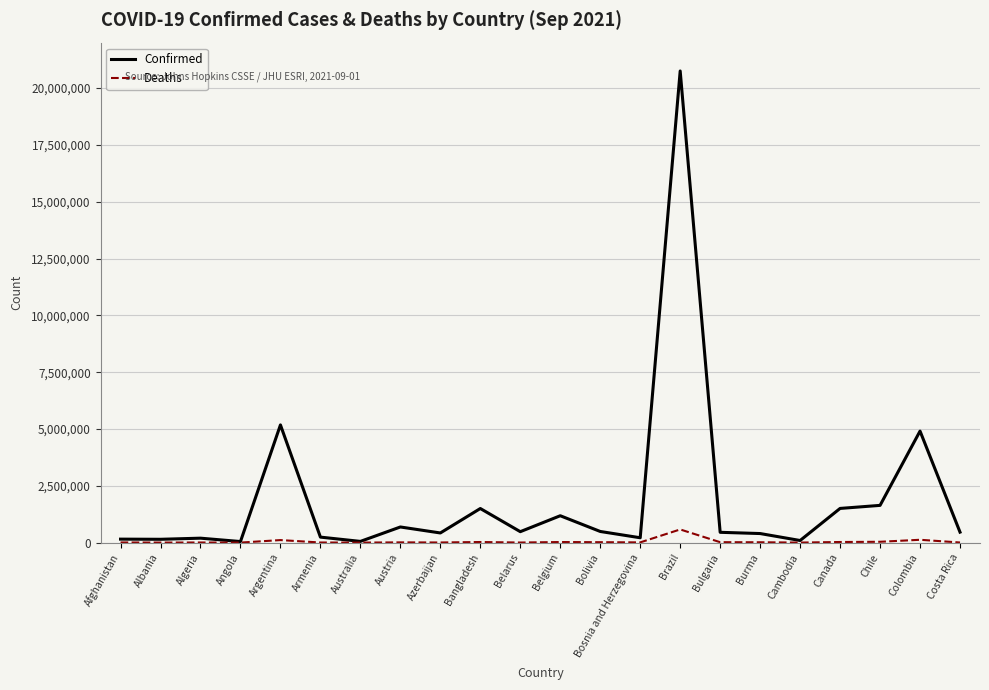

Which series has the largest total across all categories?

Confirmed